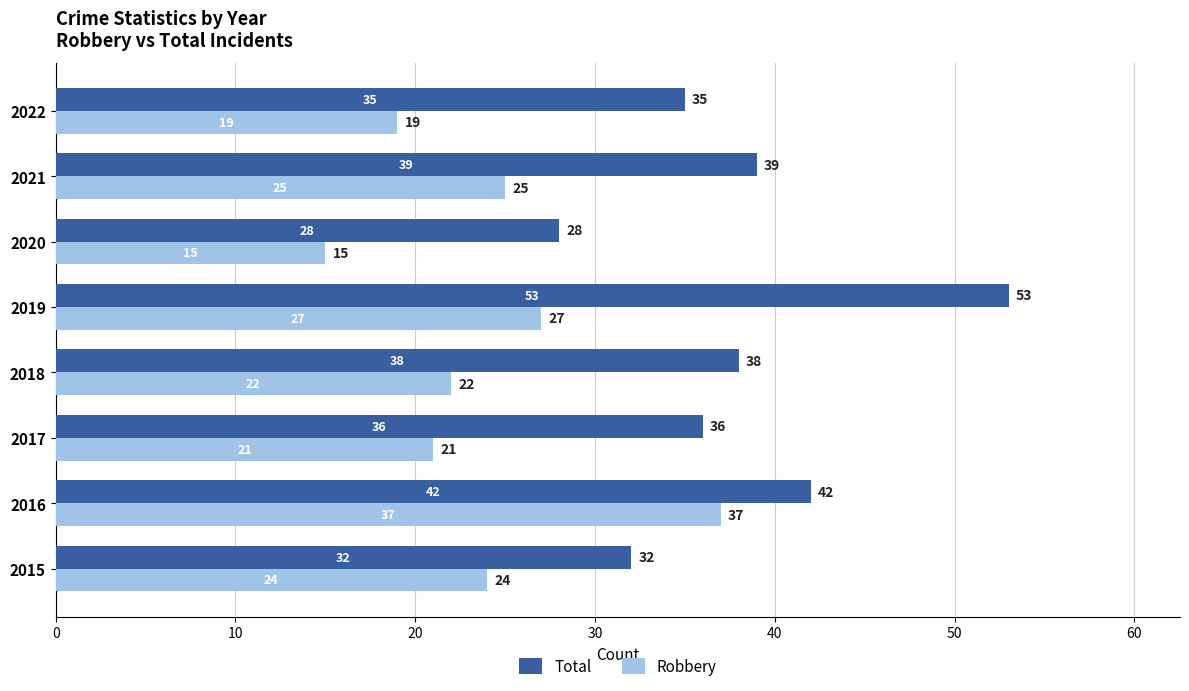

List the labels in order of Robbery value, largest first.

2016, 2019, 2021, 2015, 2018, 2017, 2022, 2020